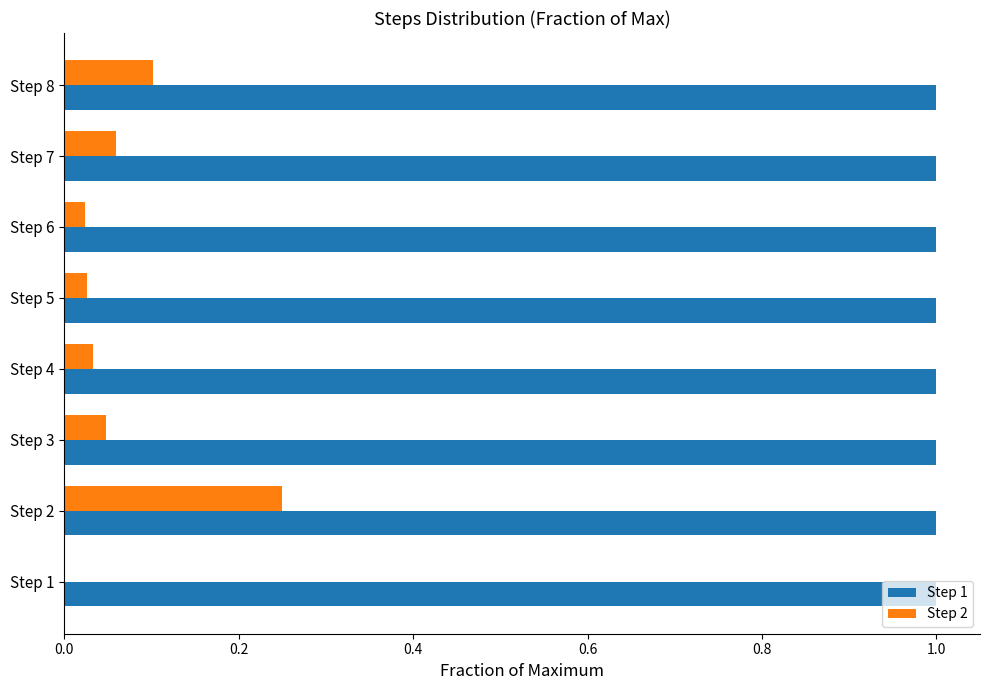

True or false: Step 1 has a value of 0.6 at Step 8.

False